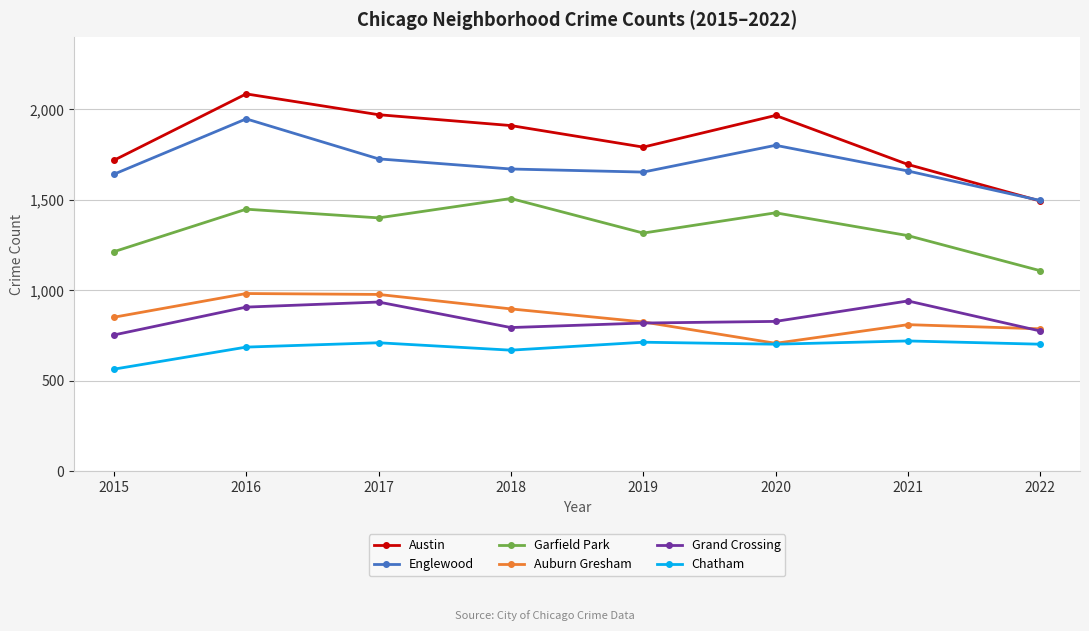

How many values in the Englewood series are below 1671?

4